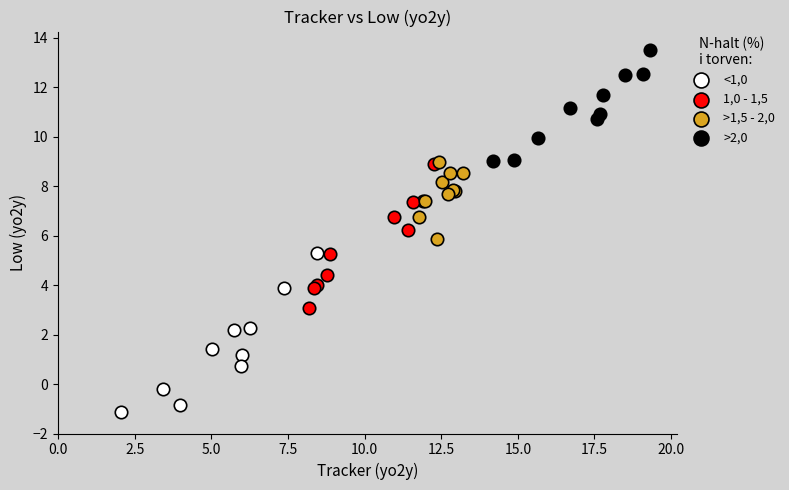

Which series reaches the minimum Y coordinate?

<1,0